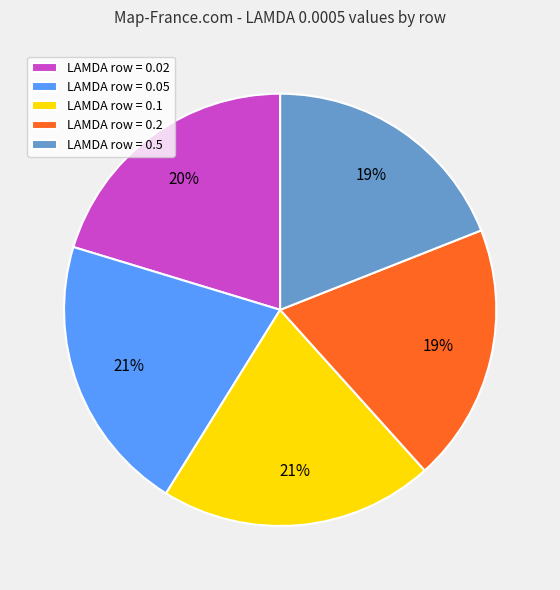

True or false: LAMDA row = 0.02 accounts for 8% of the total.

False